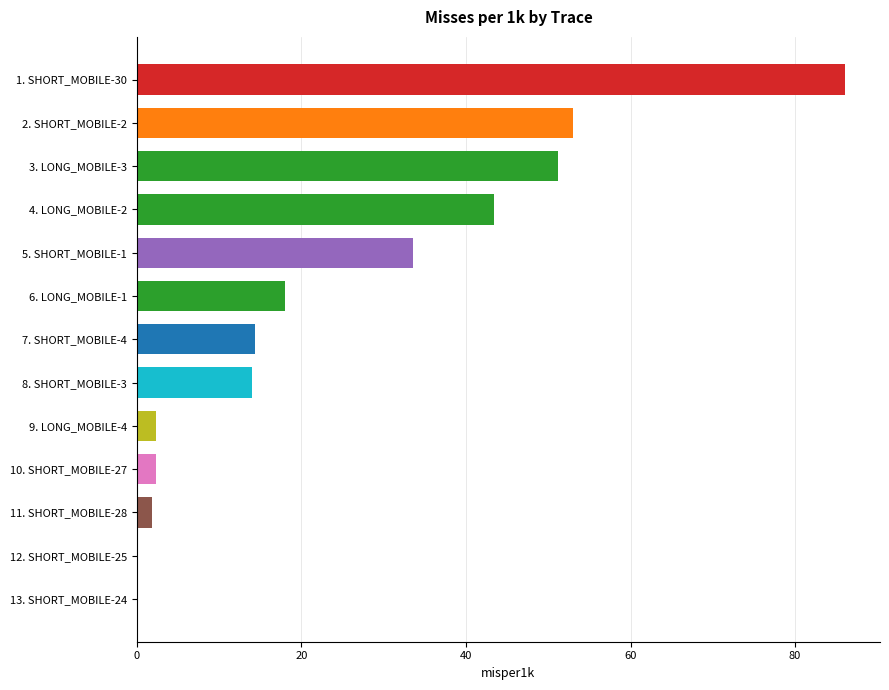

What is the sum of the values at 3. LONG_MOBILE-3 and 10. SHORT_MOBILE-27?

53.4